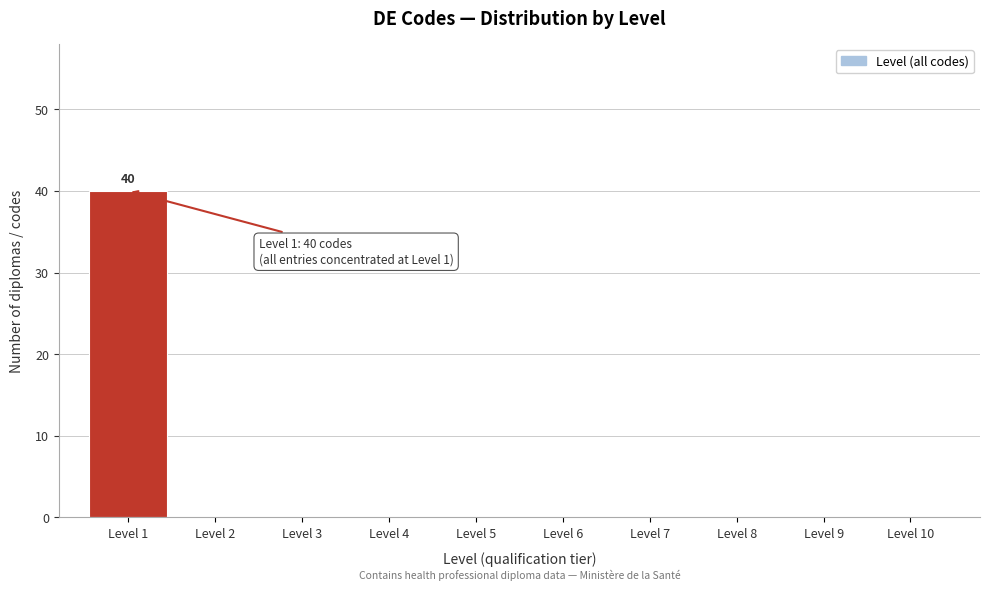

Which range on the x-axis has the tallest bar?

0.5 to 1.5